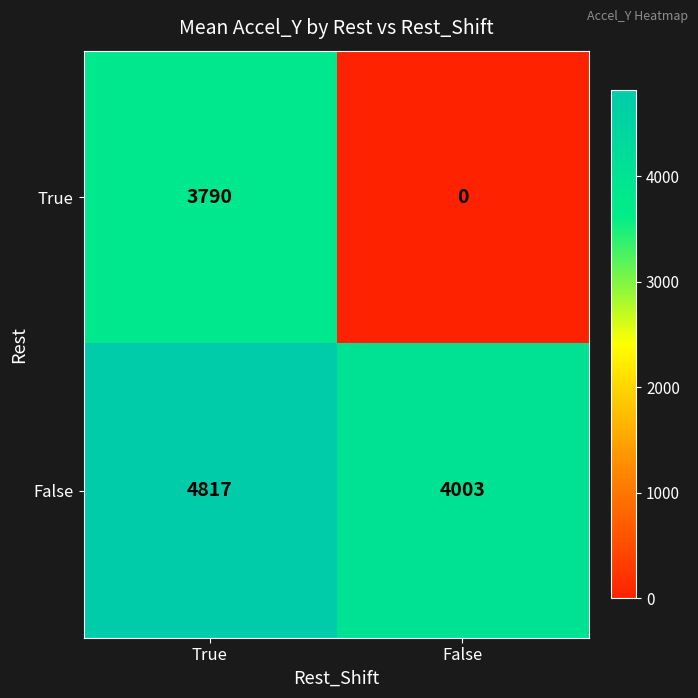

The True series shows 2040 at False. True or false?

False